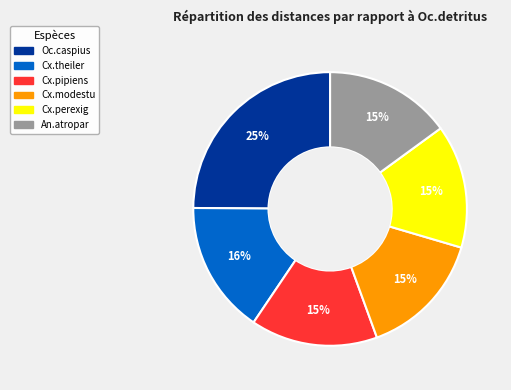

Does Cx.modestu account for over 50% of the chart?

No